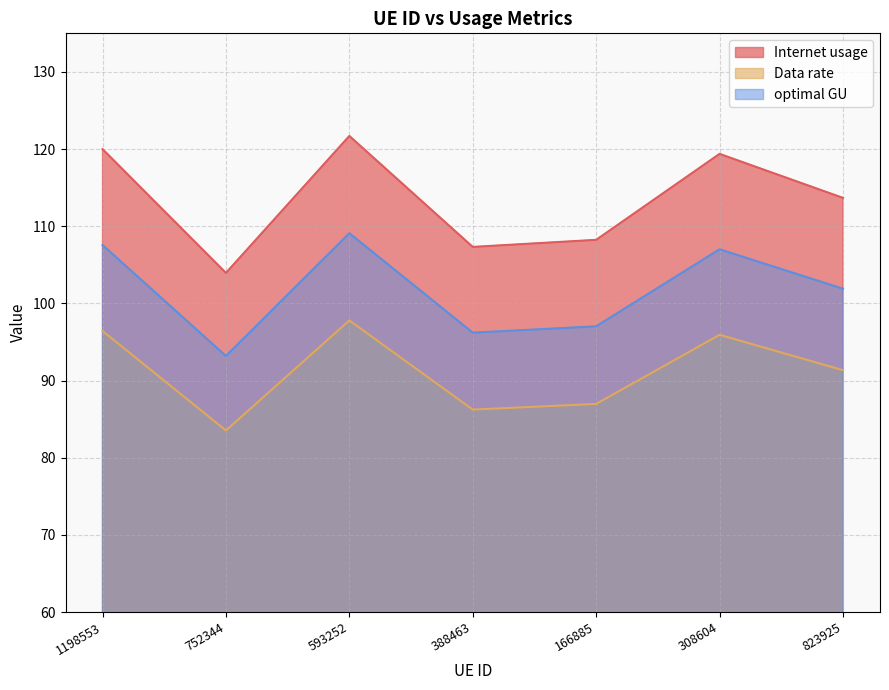

What is the lowest value of the Data rate series?

83.5